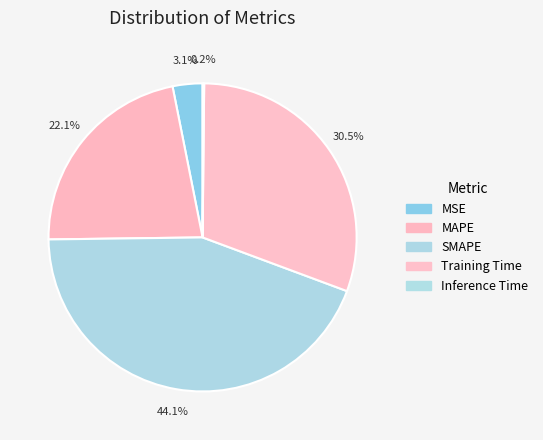

To the nearest percent, what is the combined percentage of Training Time and MSE?

34%